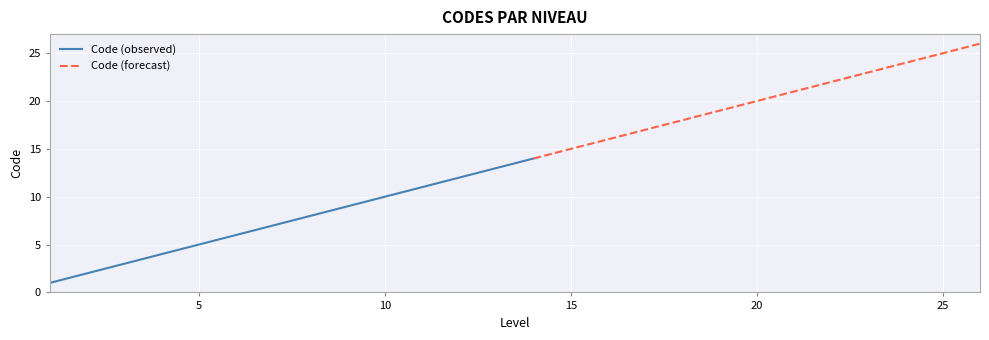

Rank the categories by value from highest to lowest.

26, 25, 24, 23, 22, 21, 20, 19, 18, 17, 16, 15, 14, 13, 12, 11, 10, 9, 8, 7, 6, 5, 4, 3, 2, 1